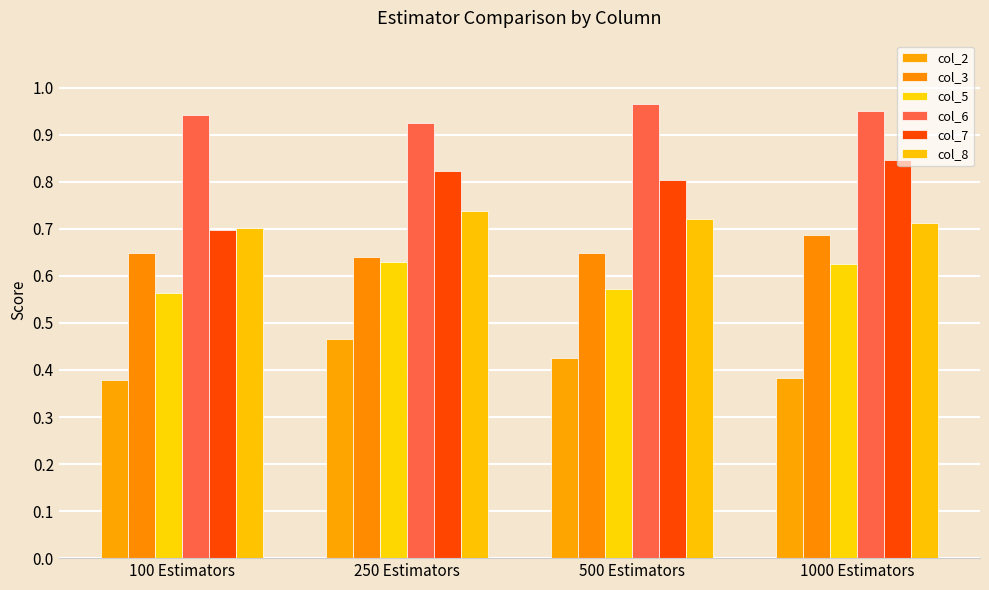

What are all the series names shown in the legend?

col_2, col_3, col_5, col_6, col_7, col_8